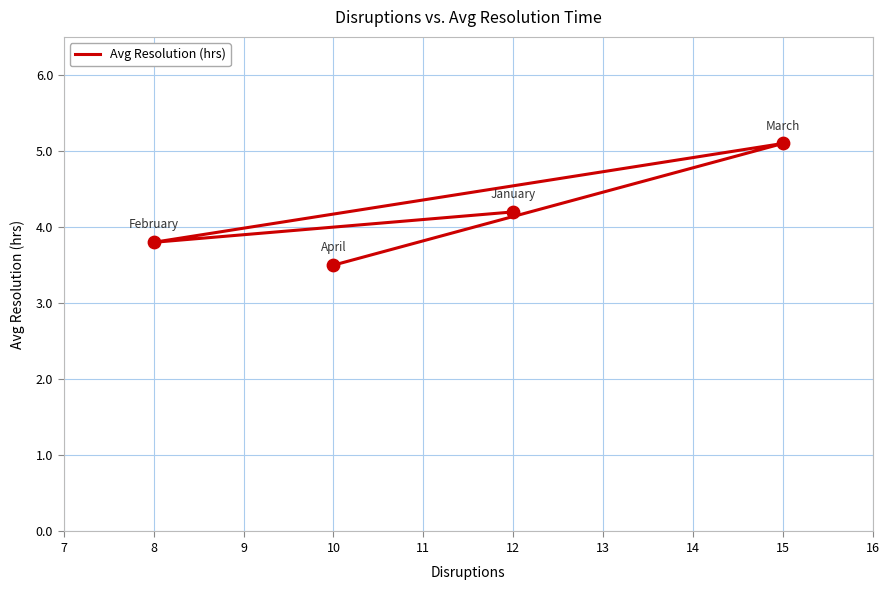

Between 15 and 8, which is larger?

15